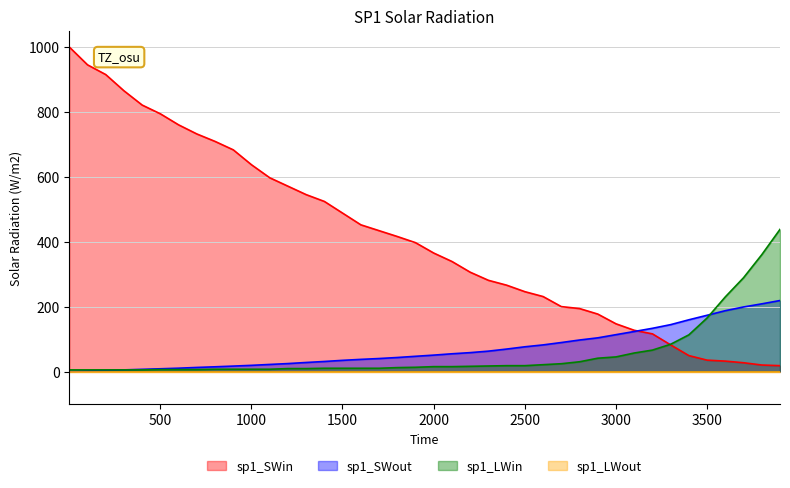

Which series has the largest total across all categories?

sp1_SWin